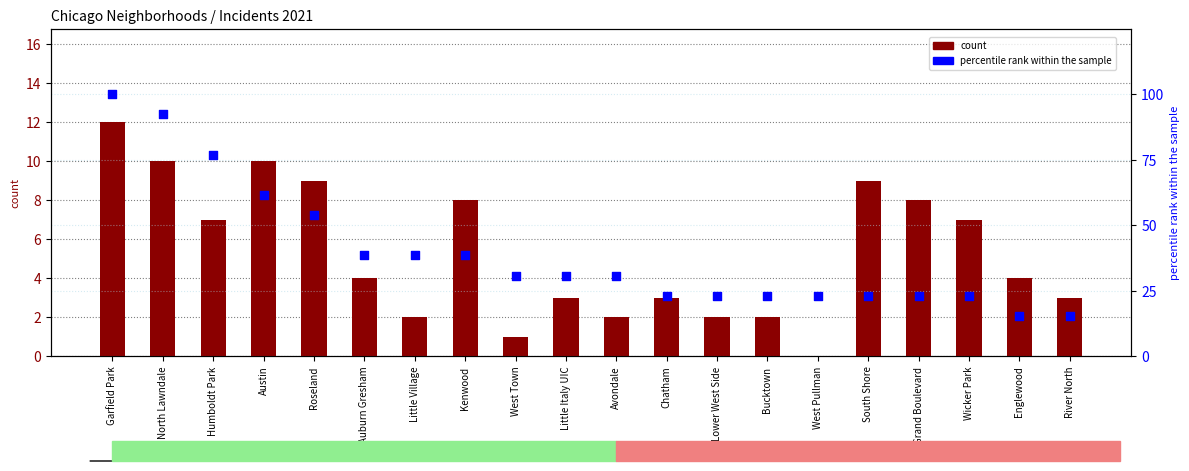

At which category is the sum across all series the highest?

Garfield Park